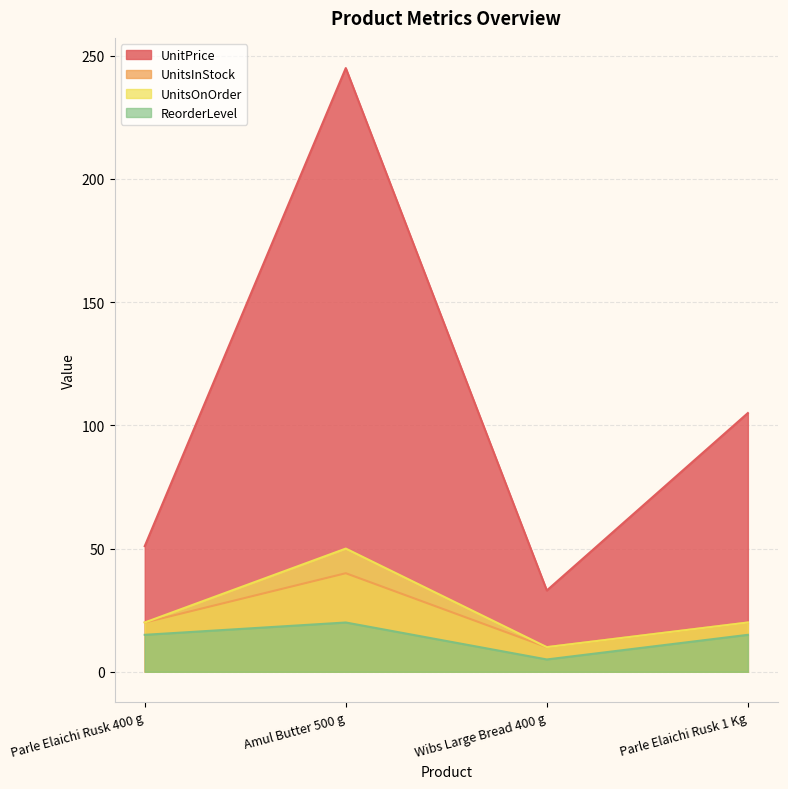

What position from the left is Parle Elaichi Rusk 400 g?

1